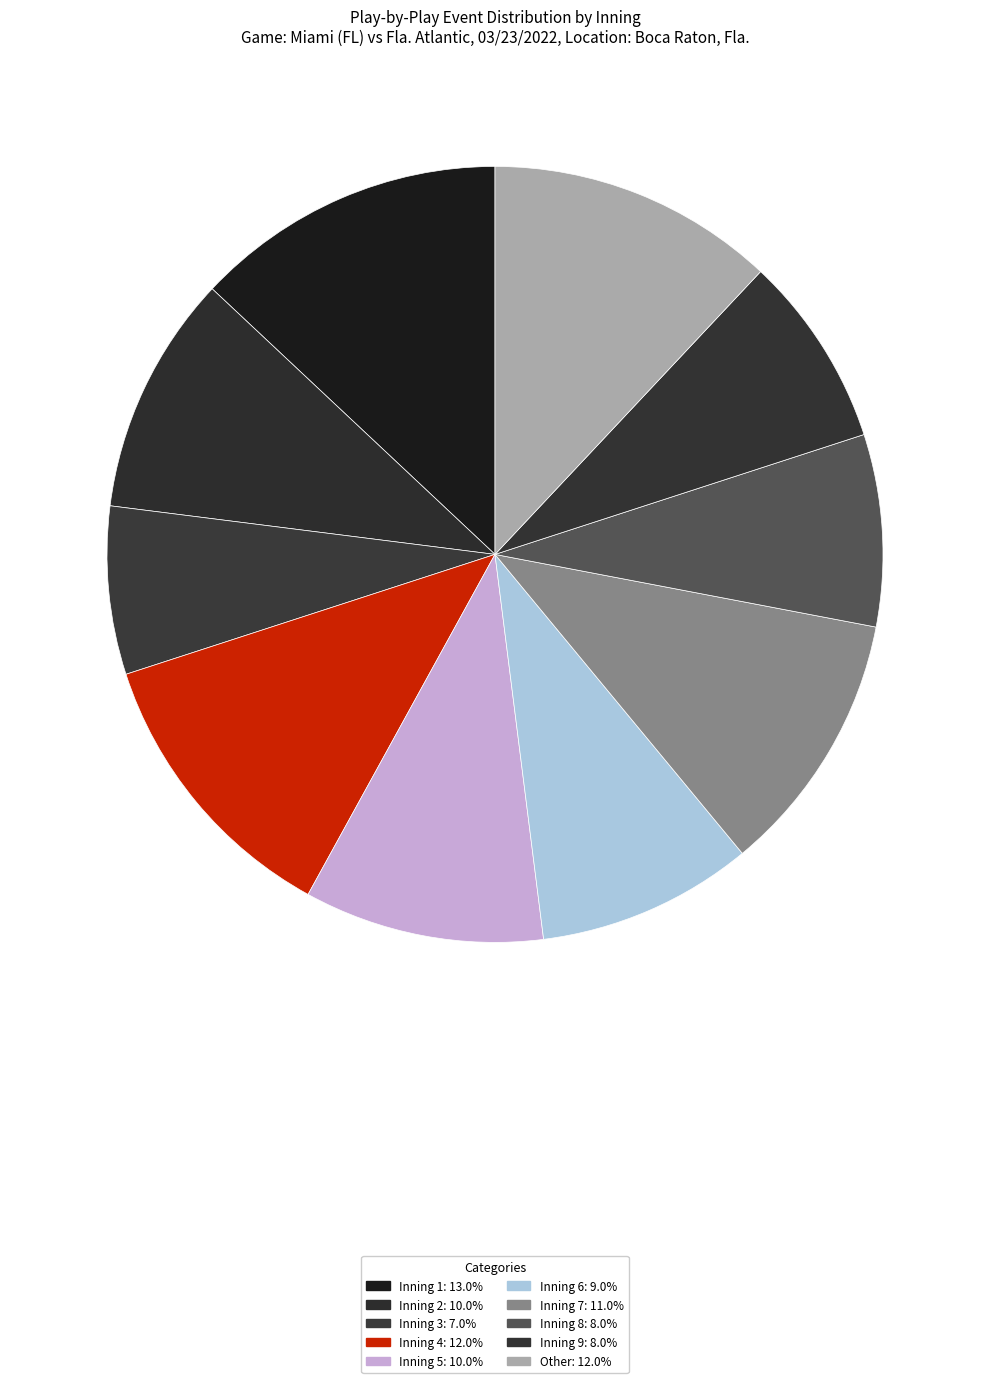

Count the number of slices in the pie.

10